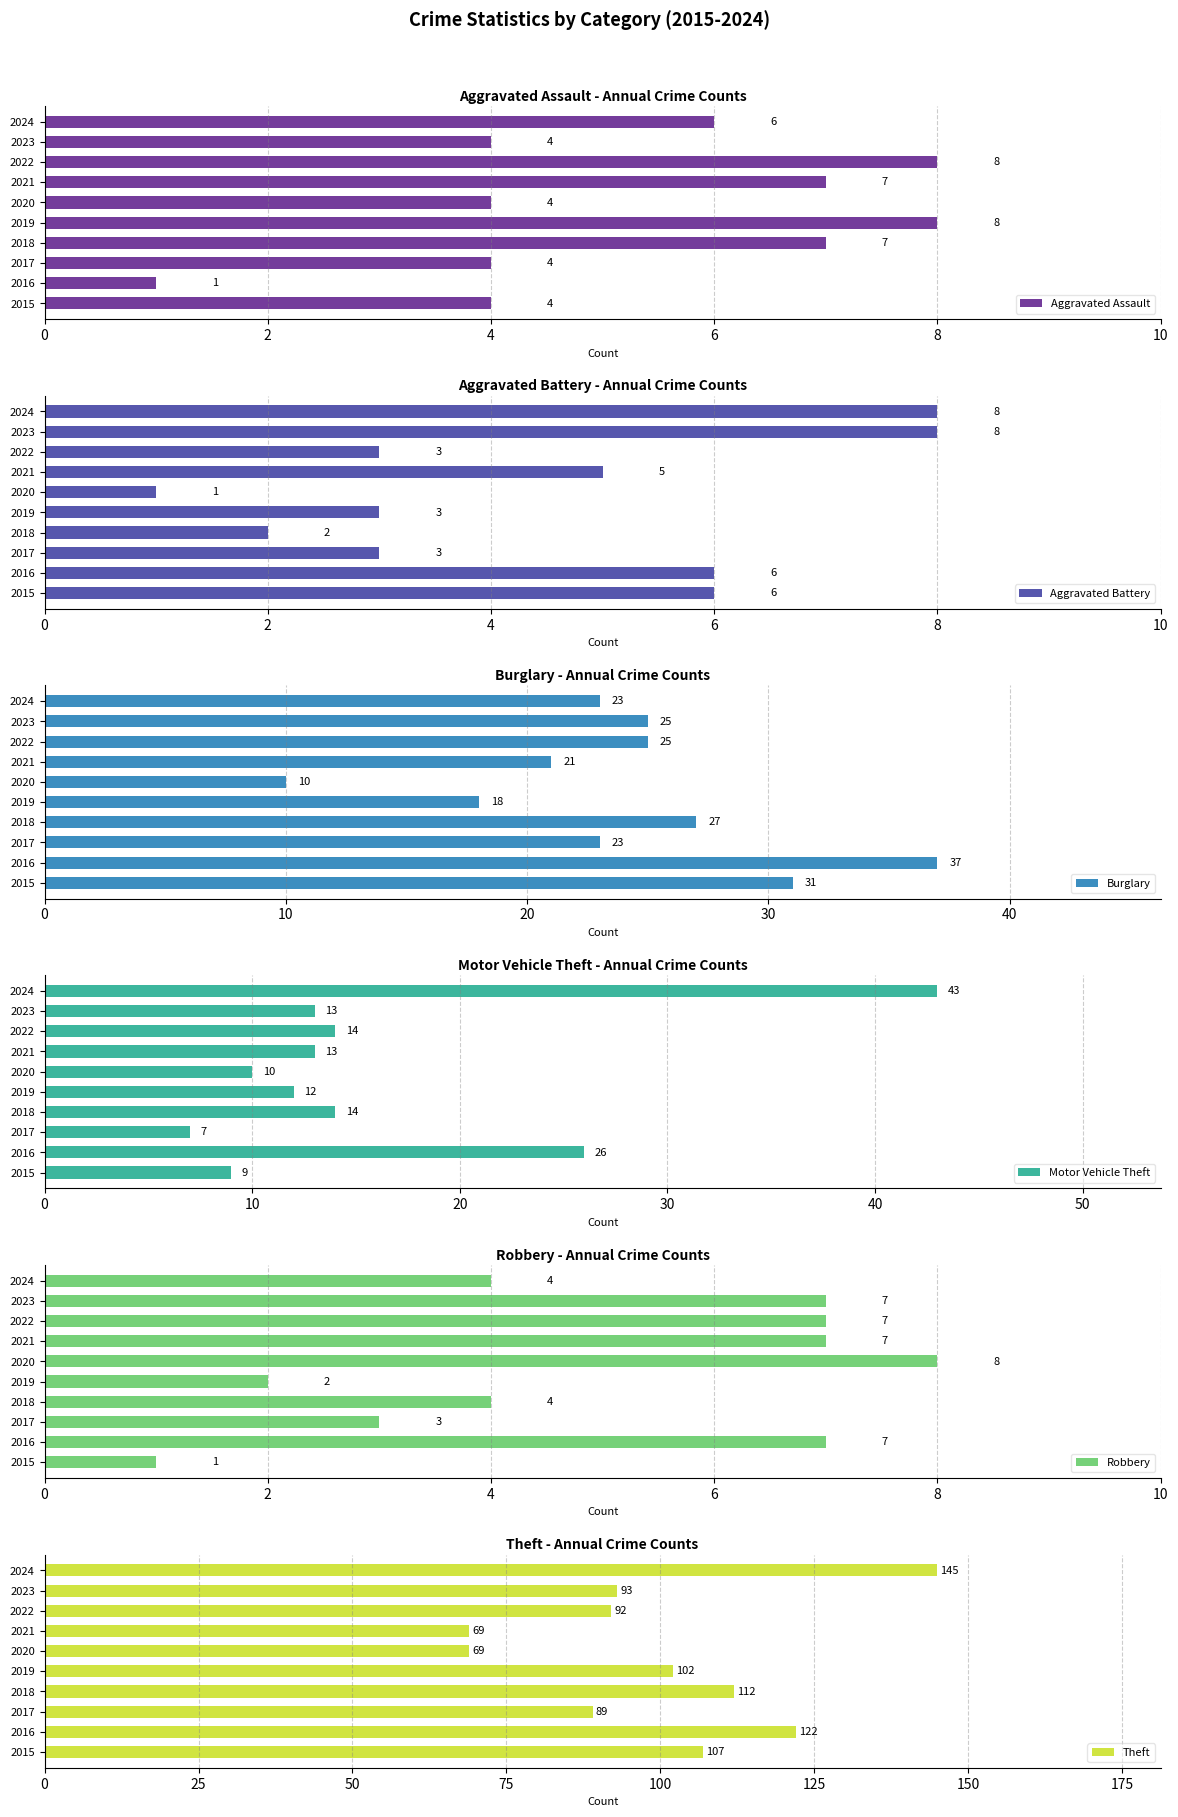

Reading left to right, extract all data points from this chart.

Aggravated Assault: 4	1	4	7	8	4	7	8	4	6
Aggravated Battery: 6	6	3	2	3	1	5	3	8	8
Burglary: 31	37	23	27	18	10	21	25	25	23
Motor Vehicle Theft: 9	26	7	14	12	10	13	14	13	43
Robbery: 1	7	3	4	2	8	7	7	7	4
Theft: 107	122	89	112	102	69	69	92	93	145